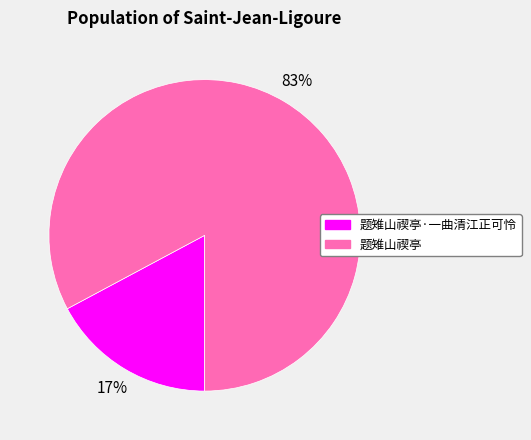

How many slices are in this pie chart?

2